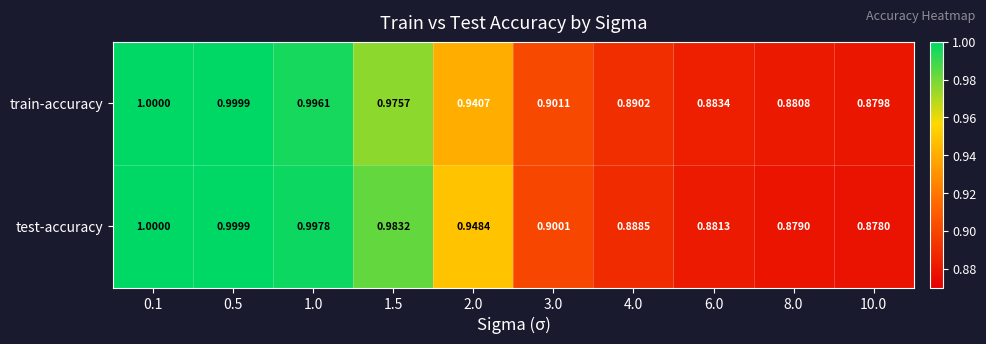

Rank the series at 3.0 from highest to lowest value.

train-accuracy, test-accuracy